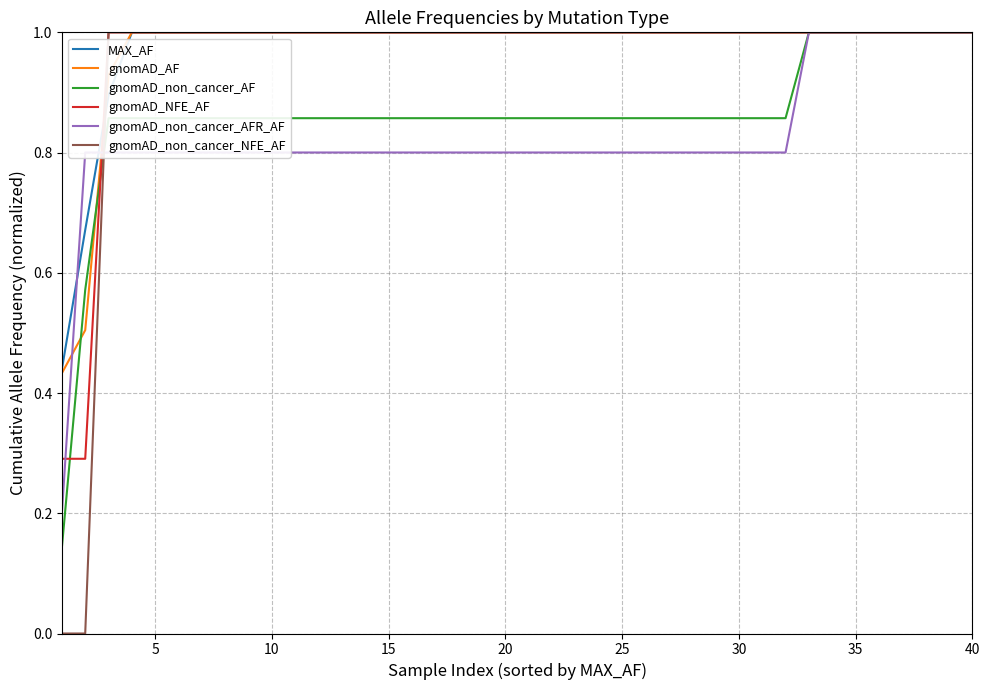

What is the maximum value for gnomAD_non_cancer_AF?

1.0